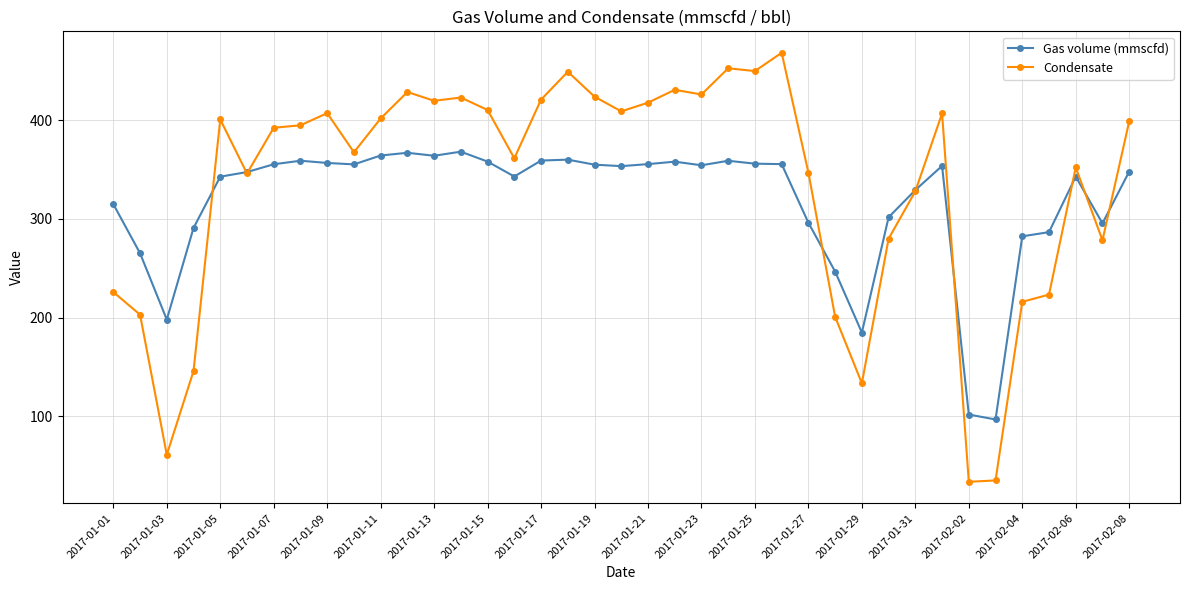

Which series has the largest total across all categories?

Condensate